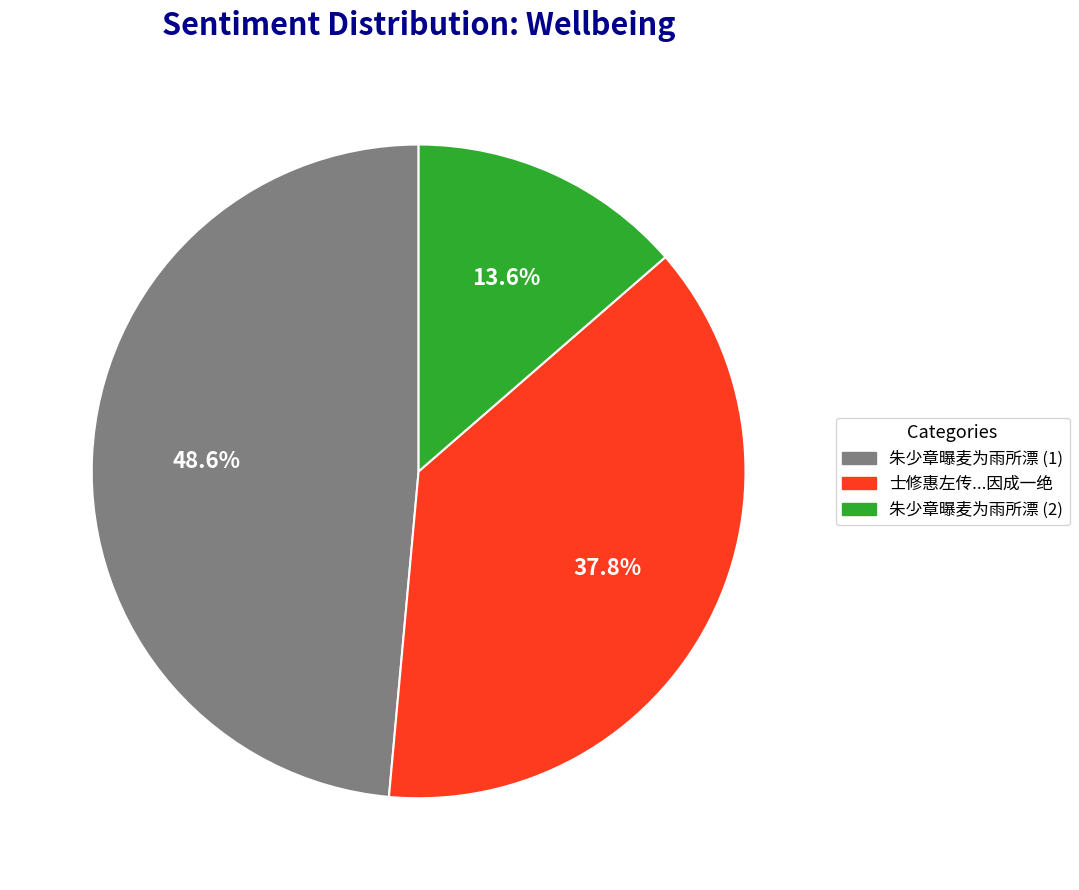

Is there a majority slice in this chart?

No